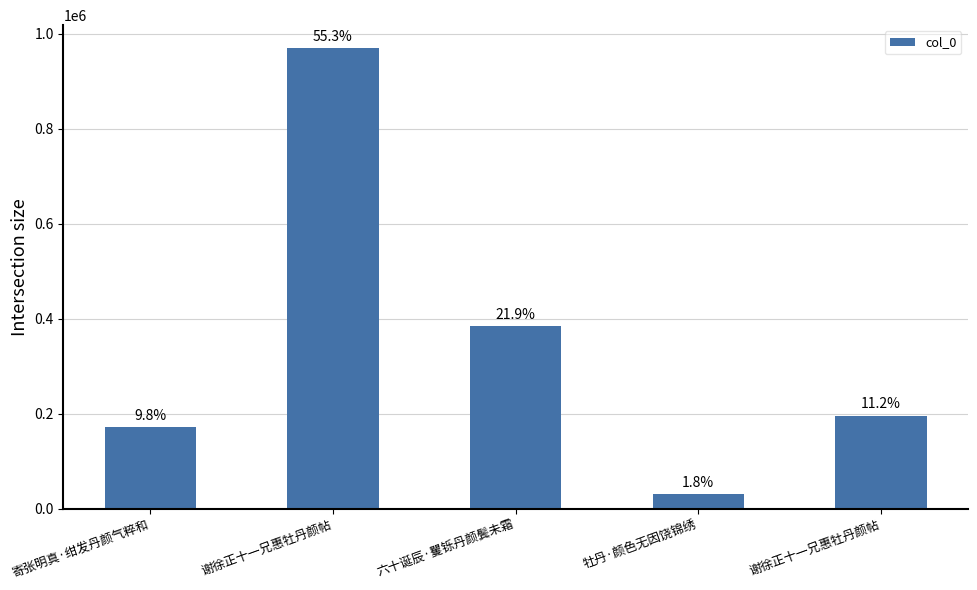

Does the chart contain any negative values?

No